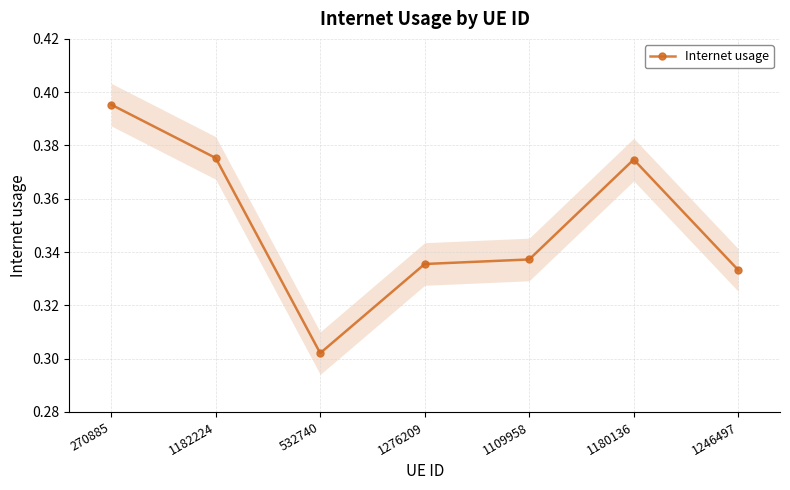

How many data points does each series have?

7